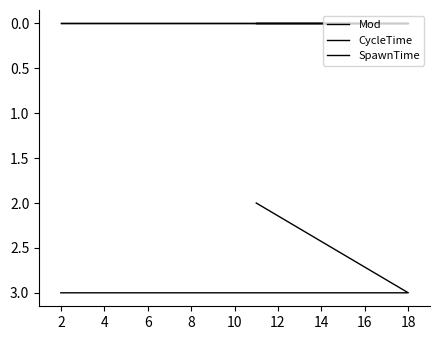

Which series has the widest spread of values?

Mod